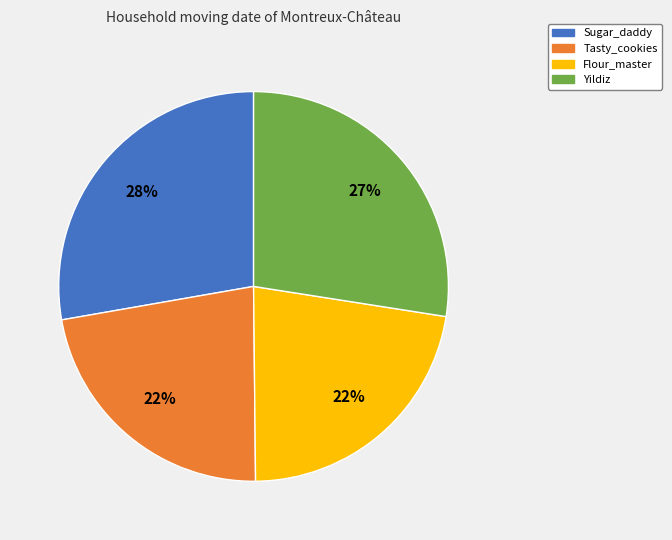

Count the number of slices in the pie.

4